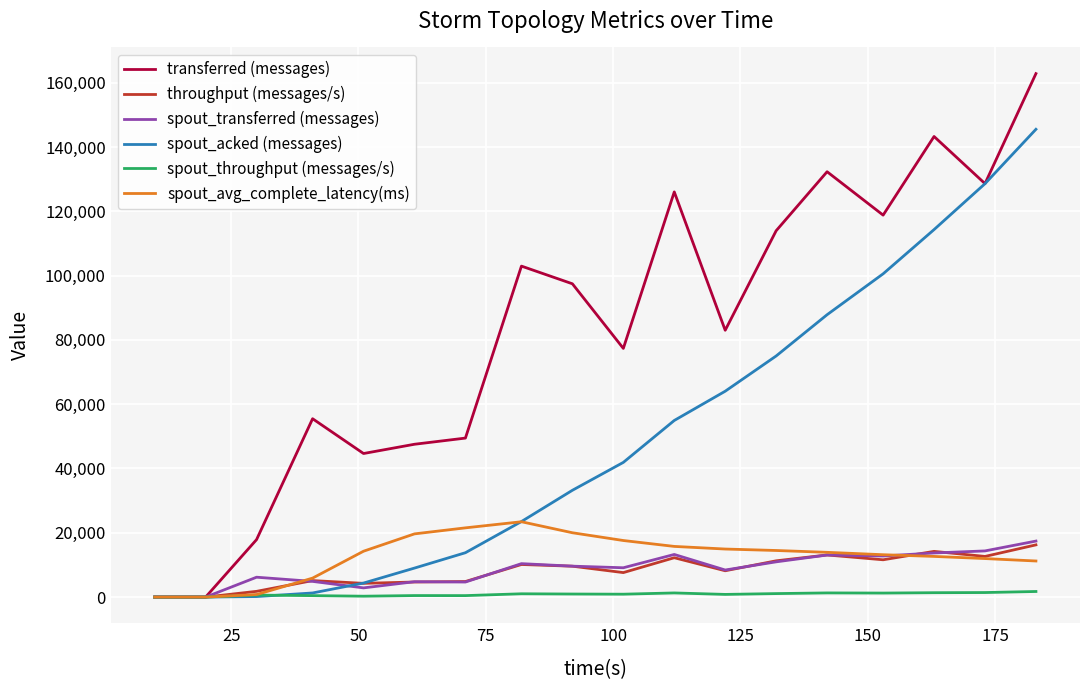

Which series has the largest total across all categories?

transferred (messages)